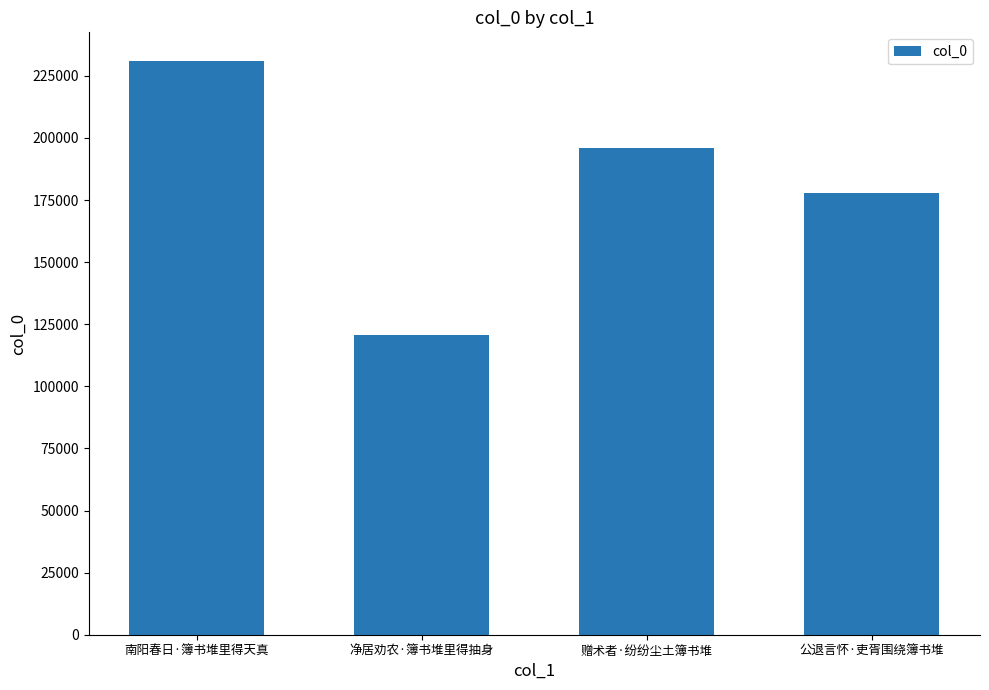

What position from the right is 赠术者·纷纷尘土簿书堆?

2